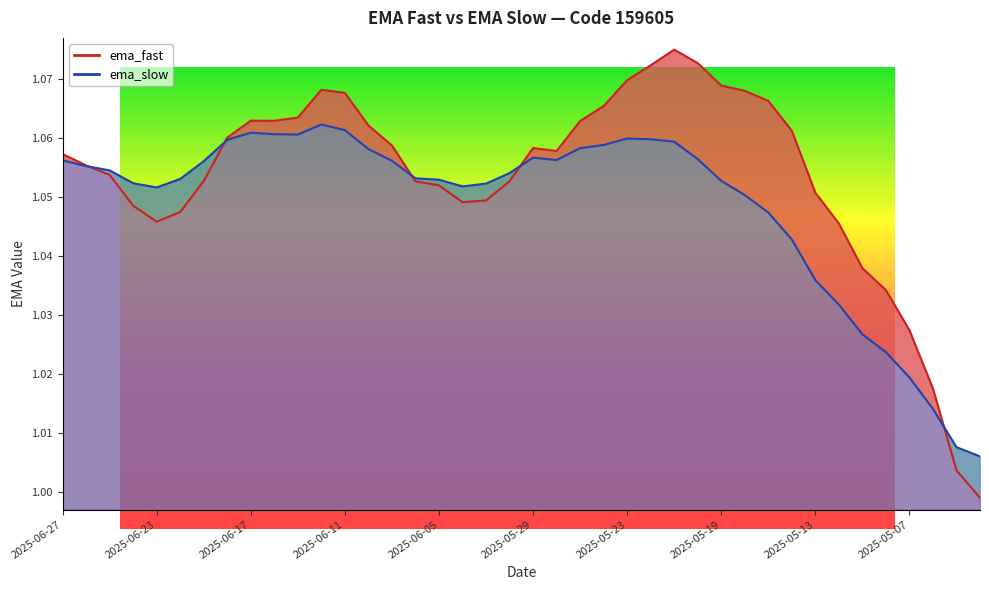

What is the minimum value shown in the chart?

1.0